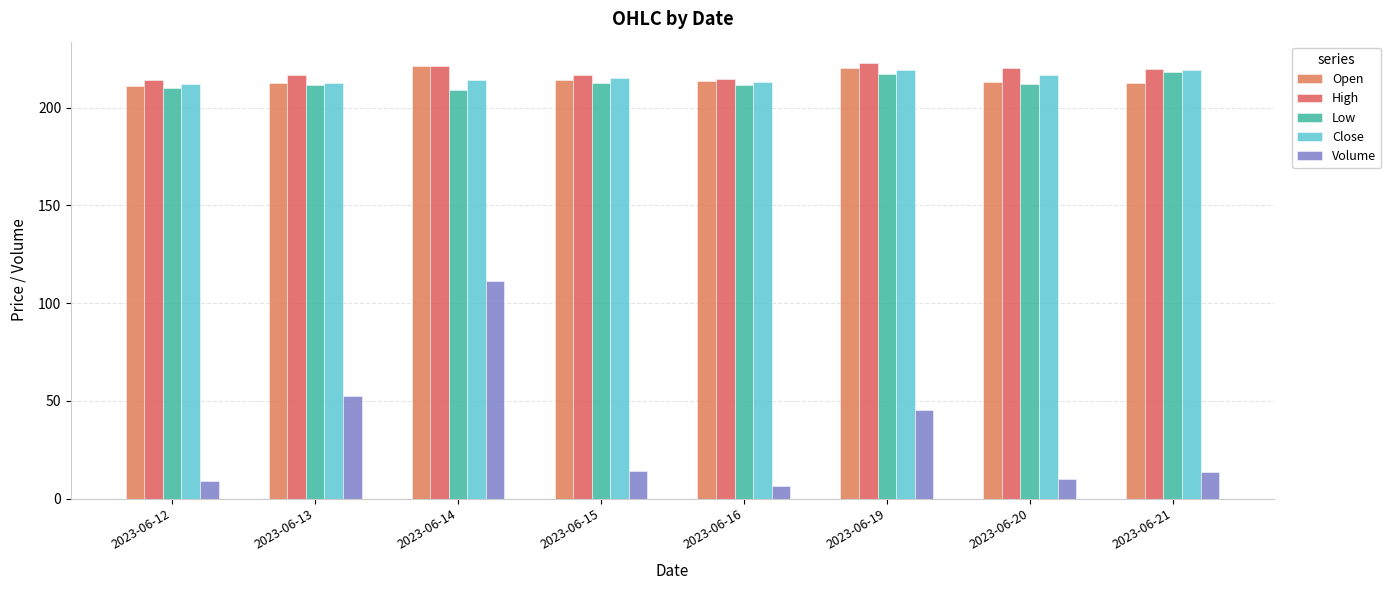

What is the average value of the Volume series?

32.8